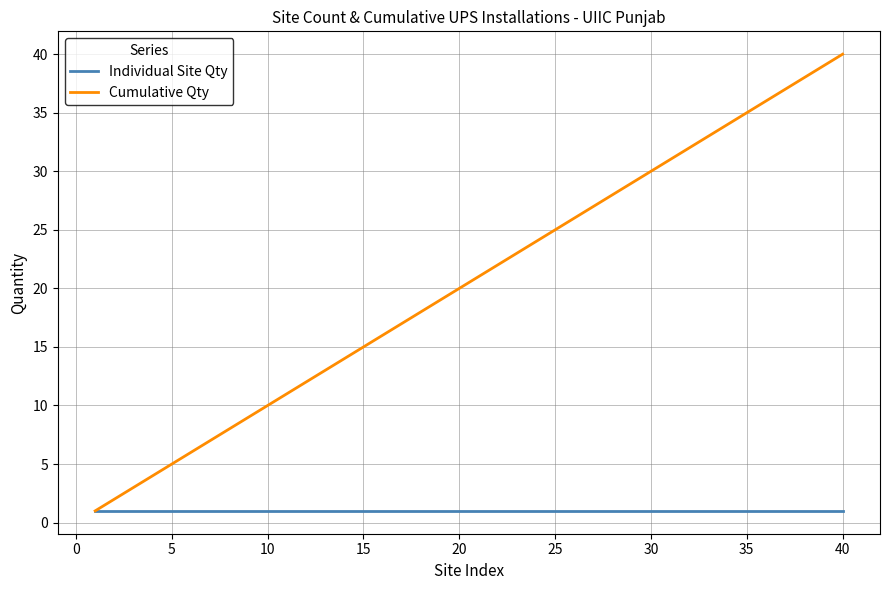

What is the greatest value displayed?

40